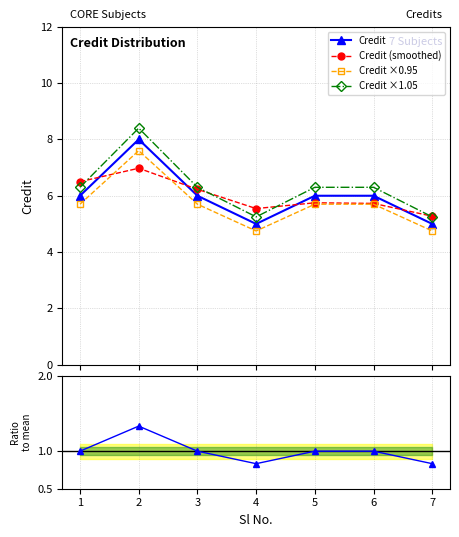

What is the maximum value for Credit?

8.0